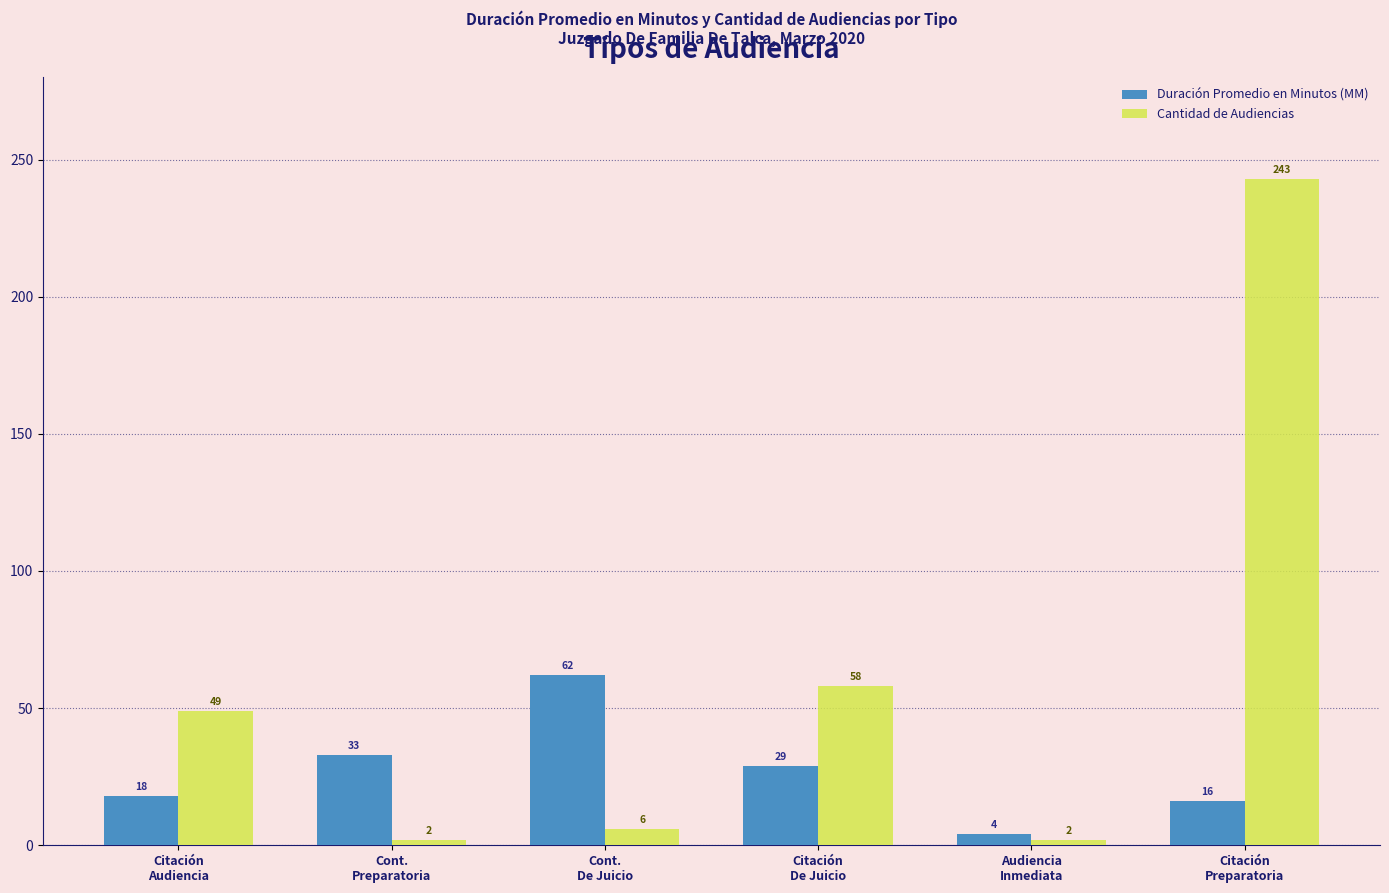

How many bars are there in each group?

2